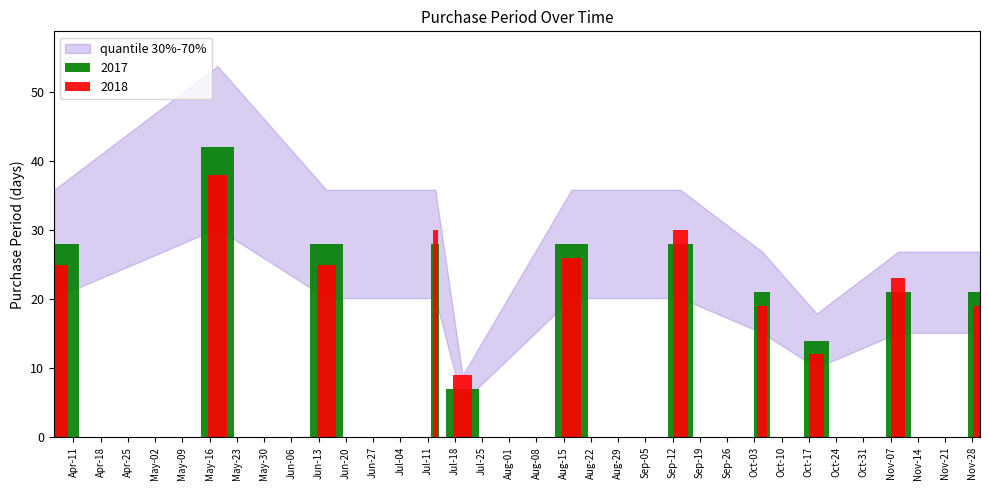

List the labels in order of value, smallest first.

2017-07-20, 2017-10-19, 2017-10-05, 2017-11-09, 2017-11-30, 2017-04-06, 2017-06-15, 2017-07-13, 2017-08-17, 2017-09-14, 2017-05-18